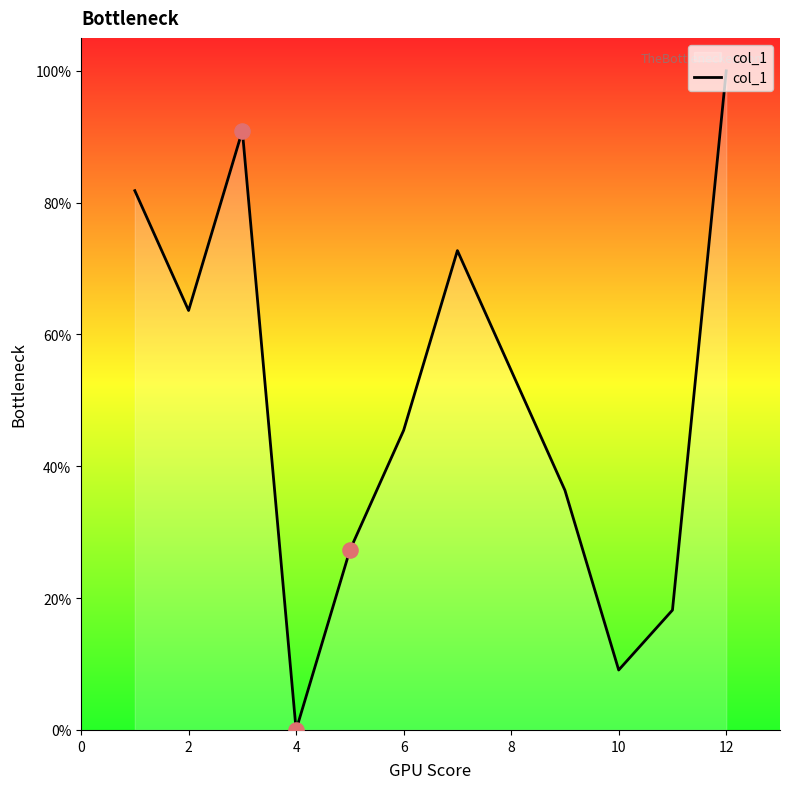

What is the greatest value displayed?

100.0